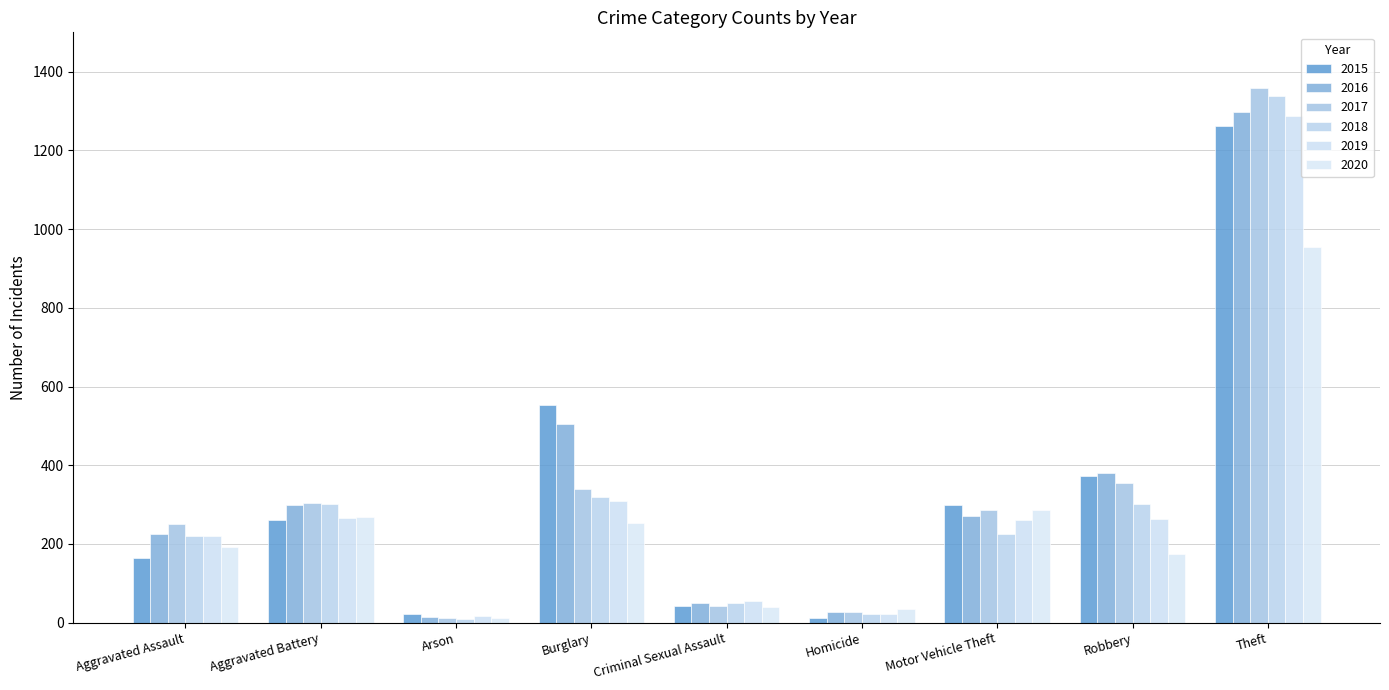

What is the minimum value for 2015?

13